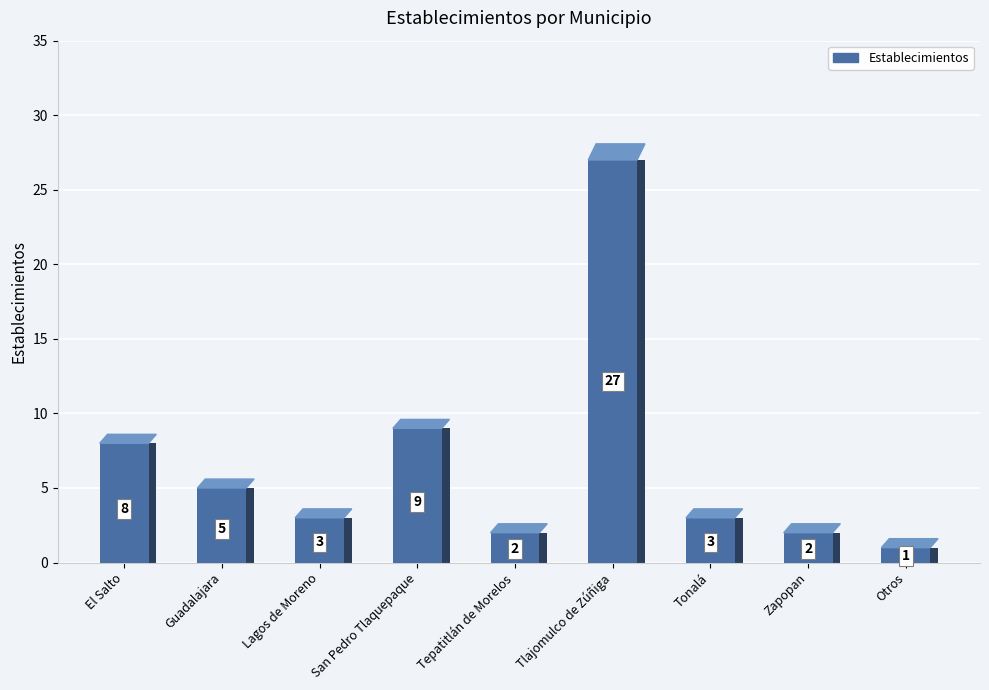

The chart shows a value of 2 at Zapopan. True or false?

True